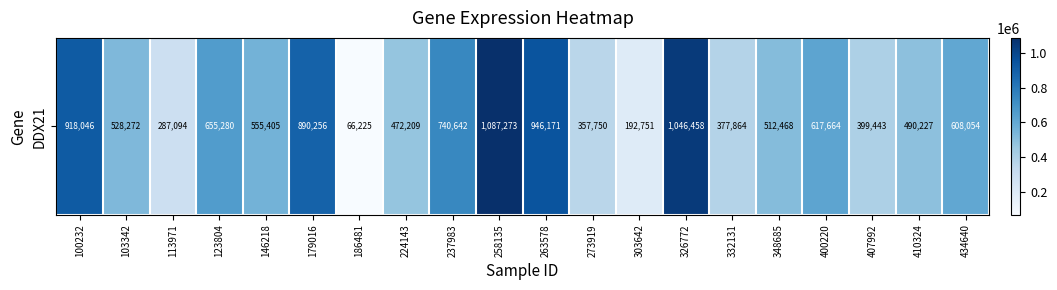

List the labels in order of value, smallest first.

186481, 303642, 113971, 273919, 332131, 407992, 224143, 410324, 348685, 103342, 146218, 434640, 400220, 123804, 237983, 179016, 100232, 263578, 326772, 258135